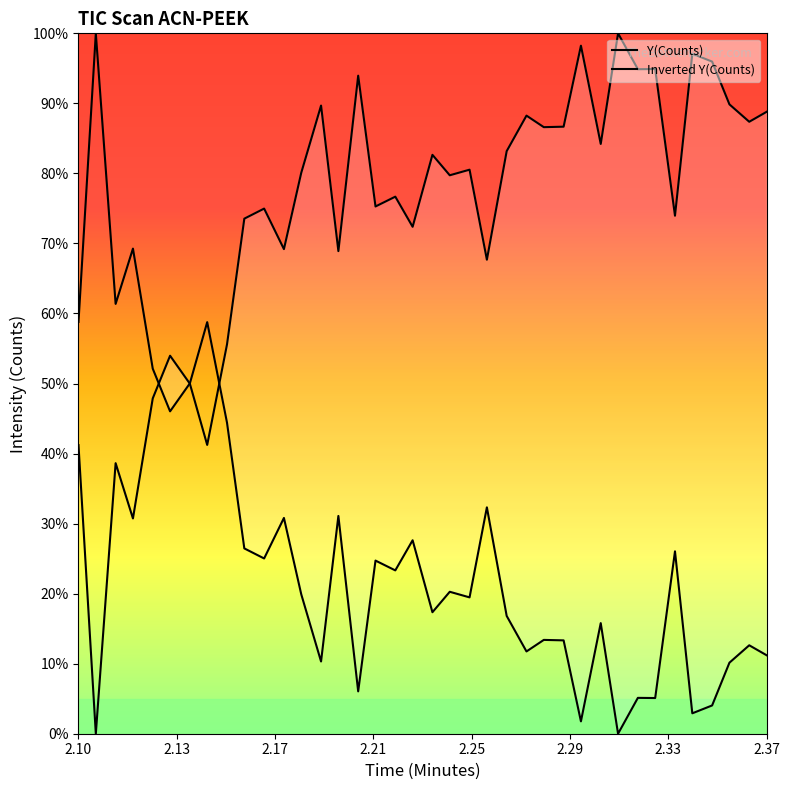

Does the chart display data point markers on the line(s)?

No